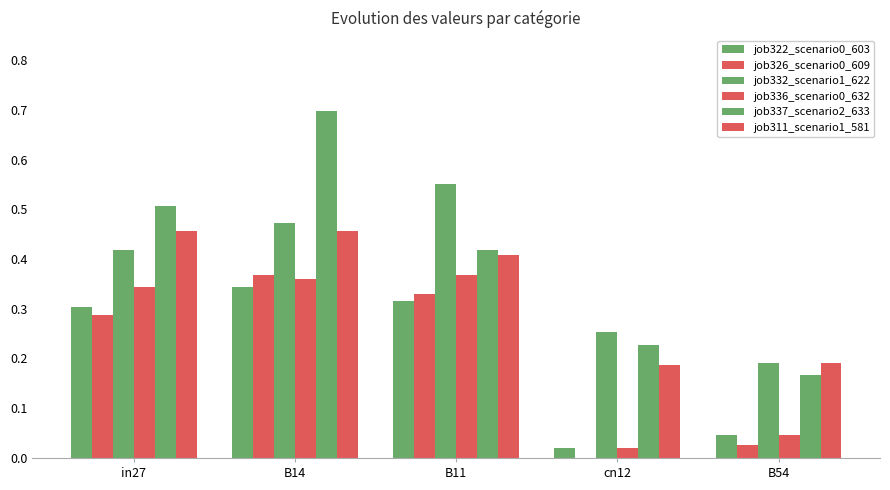

How many groups of bars are there?

5